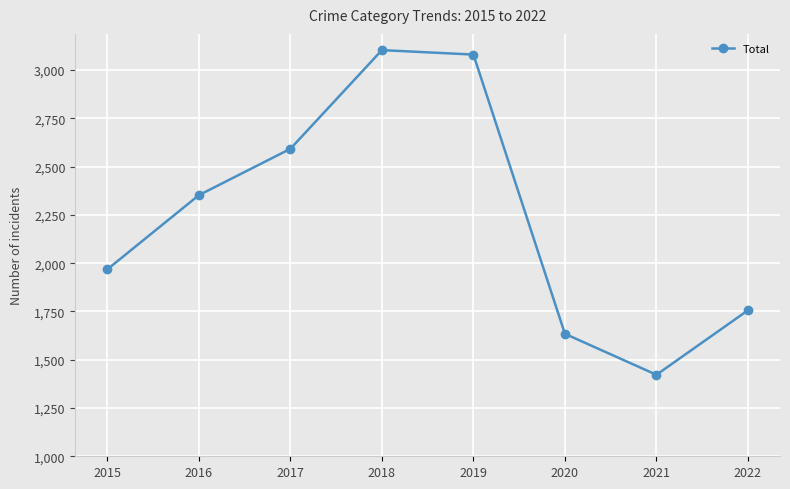

What is the value of the 1st point from the left?

1968